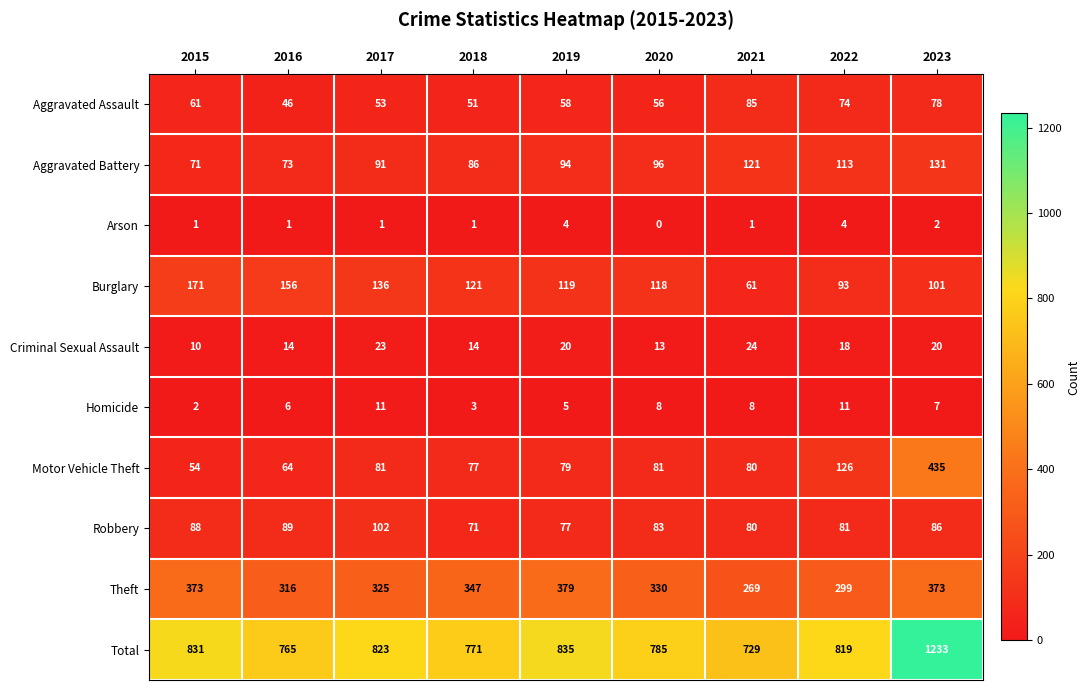

The value of Burglary at 2023 is 101. True or false?

True